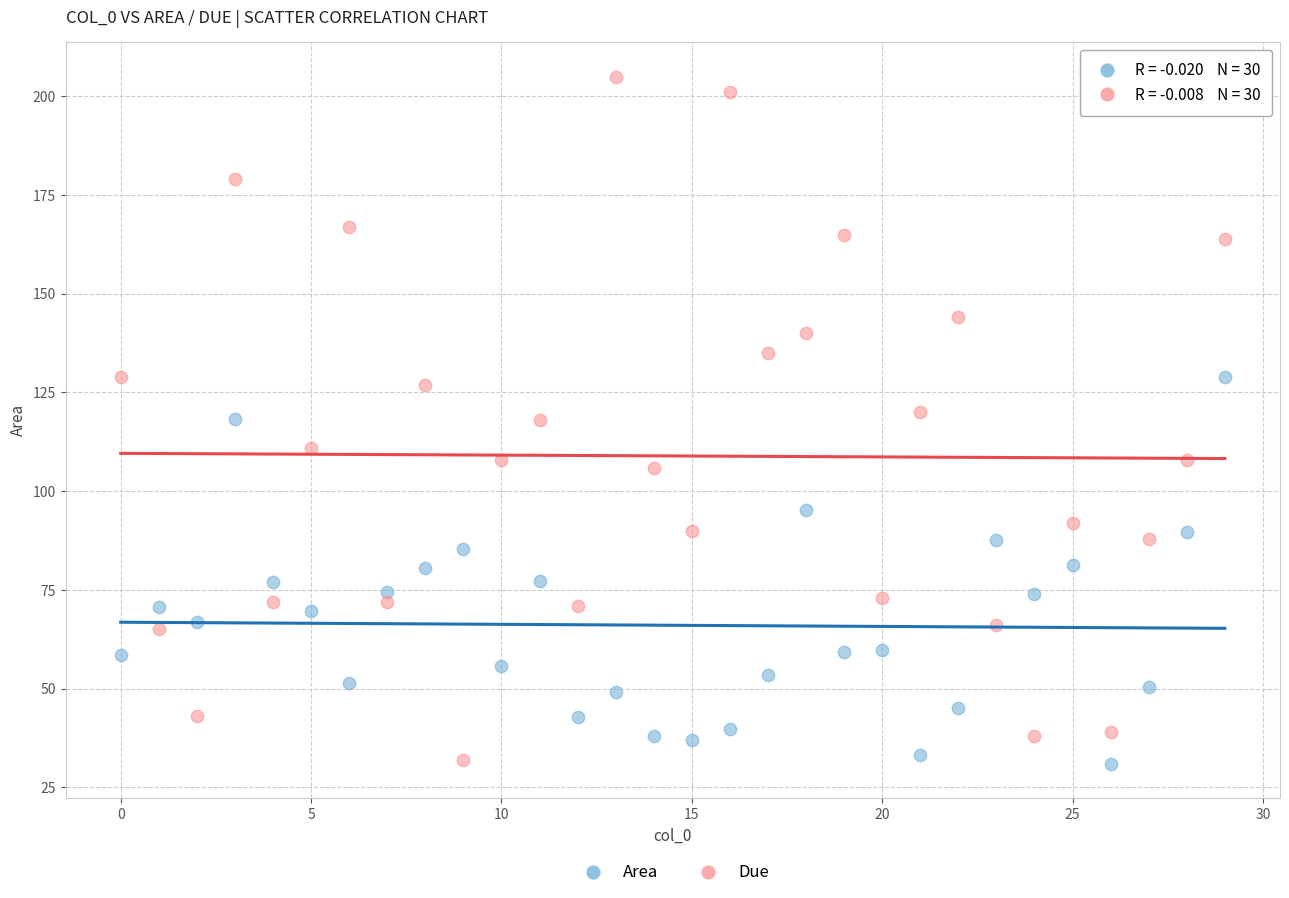

Which series has the widest spread of Y values?

Due